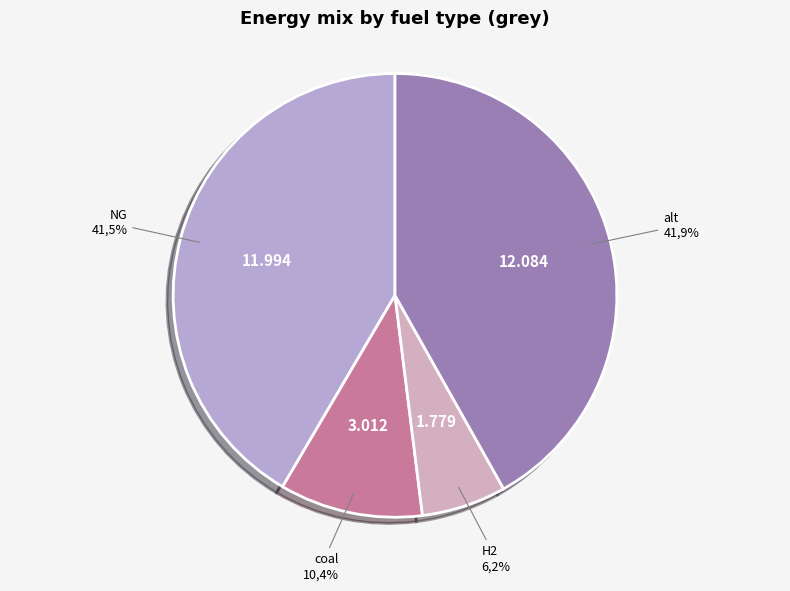

Is the sum of alt and coal greater than half?

Yes